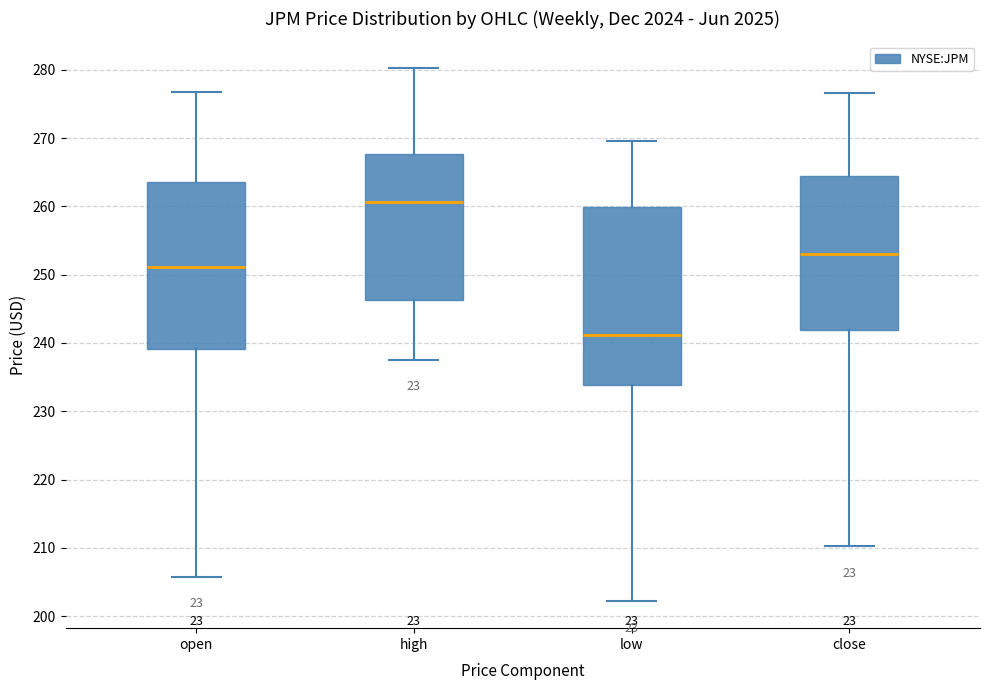

Where is the lower edge of the box for open on the y-axis? The values are not printed on the chart, so give them approximately, as read against the axis.

239